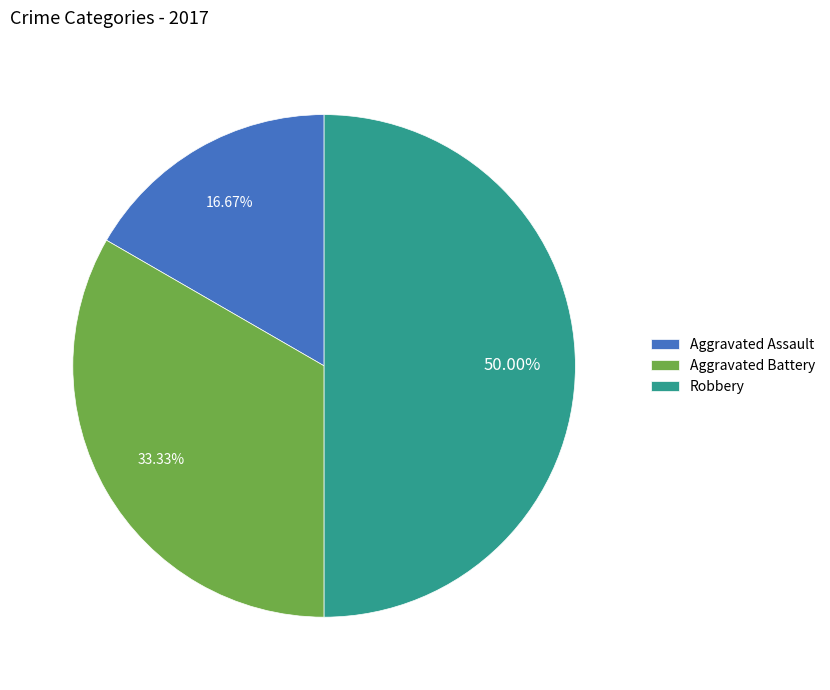

What percentage do Aggravated Assault and Aggravated Battery together represent?

50.0%